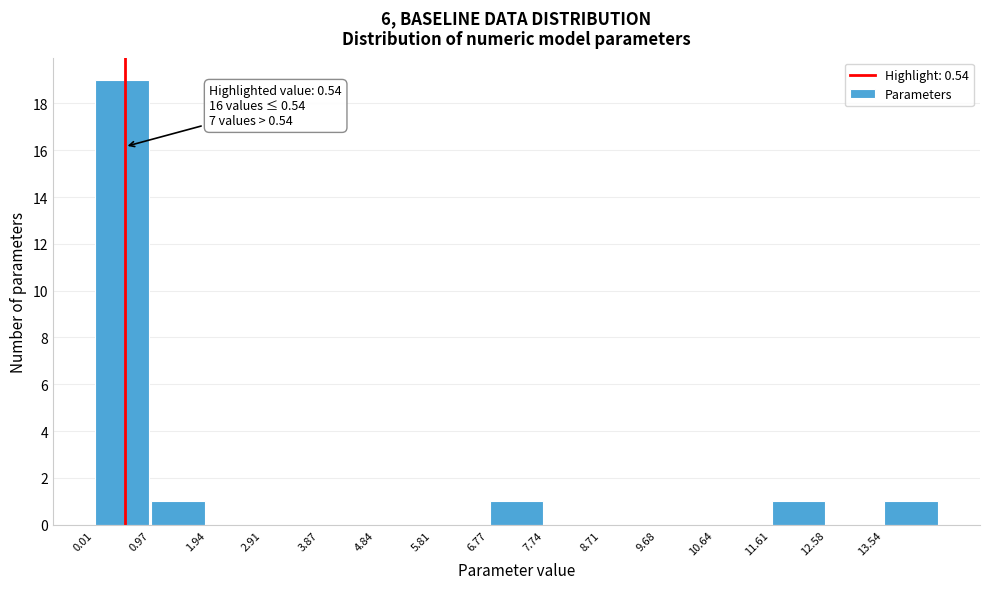

Over which range of the x-axis is the bar tallest?

0.0 to 1.0